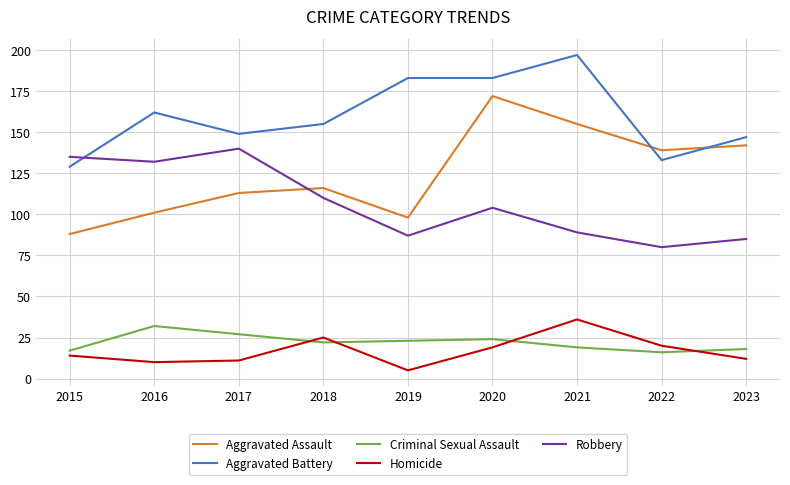

Reading right to left, what are all the values shown in this chart?

Aggravated Assault: 2023=142	2022=139	2021=155	2020=172	2019=98	2018=116	2017=113	2016=101	2015=88
Aggravated Battery: 2023=147	2022=133	2021=197	2020=183	2019=183	2018=155	2017=149	2016=162	2015=129
Criminal Sexual Assault: 2023=18	2022=16	2021=19	2020=24	2019=23	2018=22	2017=27	2016=32	2015=17
Homicide: 2023=12	2022=20	2021=36	2020=19	2019=5	2018=25	2017=11	2016=10	2015=14
Robbery: 2023=85	2022=80	2021=89	2020=104	2019=87	2018=110	2017=140	2016=132	2015=135